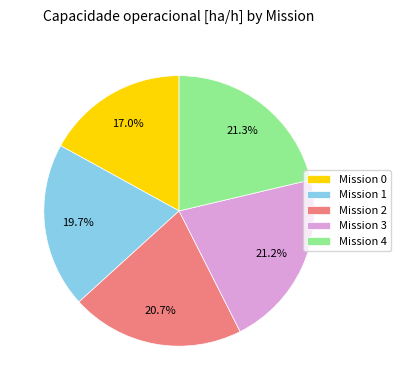

Which has a higher value, Mission 1 or Mission 2?

Mission 2